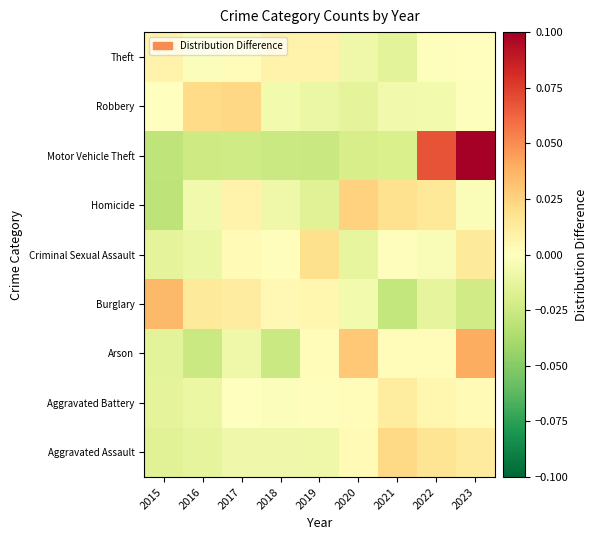

Reading left to right, what are all the values shown in this chart?

Aggravated Assault: 2015=-0.0	2016=-0.0	2017=-0.0	2018=-0.0	2019=-0.0	2020=0.0	2021=0.0	2022=0.0	2023=0.0
Aggravated Battery: 2015=-0.0	2016=-0.0	2017=-0.0	2018=-0.0	2019=0.0	2020=0.0	2021=0.0	2022=0.0	2023=0.0
Arson: 2015=-0.0	2016=-0.0	2017=-0.0	2018=-0.0	2019=0.0	2020=0.0	2021=0.0	2022=0.0	2023=0.0
Burglary: 2015=0.0	2016=0.0	2017=0.0	2018=0.0	2019=0.0	2020=-0.0	2021=-0.0	2022=-0.0	2023=-0.0
Criminal Sexual Assault: 2015=-0.0	2016=-0.0	2017=0.0	2018=0.0	2019=0.0	2020=-0.0	2021=0.0	2022=-0.0	2023=0.0
Homicide: 2015=-0.0	2016=-0.0	2017=0.0	2018=-0.0	2019=-0.0	2020=0.0	2021=0.0	2022=0.0	2023=-0.0
Motor Vehicle Theft: 2015=-0.0	2016=-0.0	2017=-0.0	2018=-0.0	2019=-0.0	2020=-0.0	2021=-0.0	2022=0.1	2023=0.1
Robbery: 2015=-0.0	2016=0.0	2017=0.0	2018=-0.0	2019=-0.0	2020=-0.0	2021=-0.0	2022=-0.0	2023=-0.0
Theft: 2015=0.0	2016=-0.0	2017=0.0	2018=0.0	2019=0.0	2020=-0.0	2021=-0.0	2022=-0.0	2023=0.0